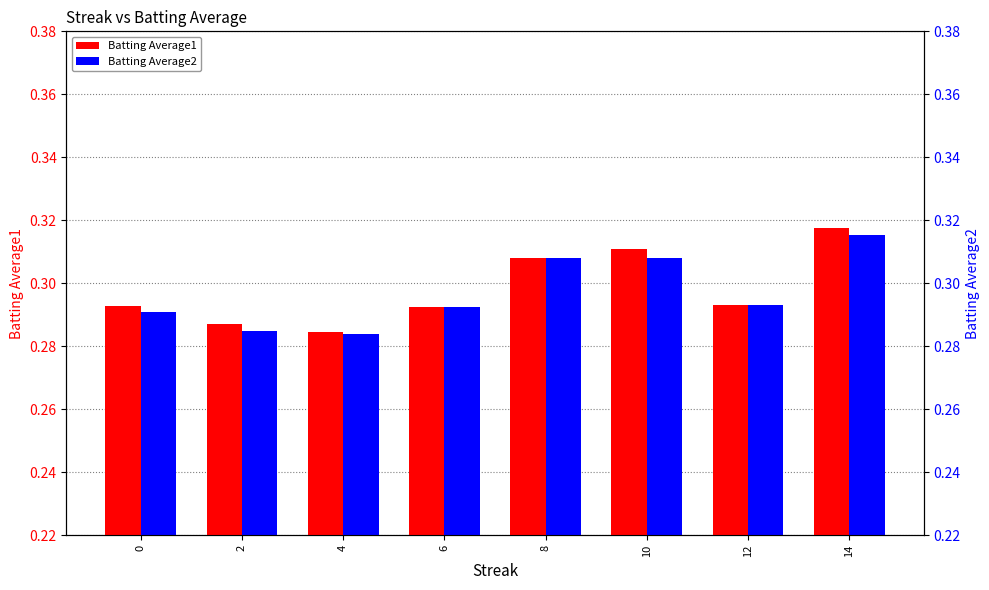

List the series in order of their overall mean, highest first.

Batting Average1, Batting Average2